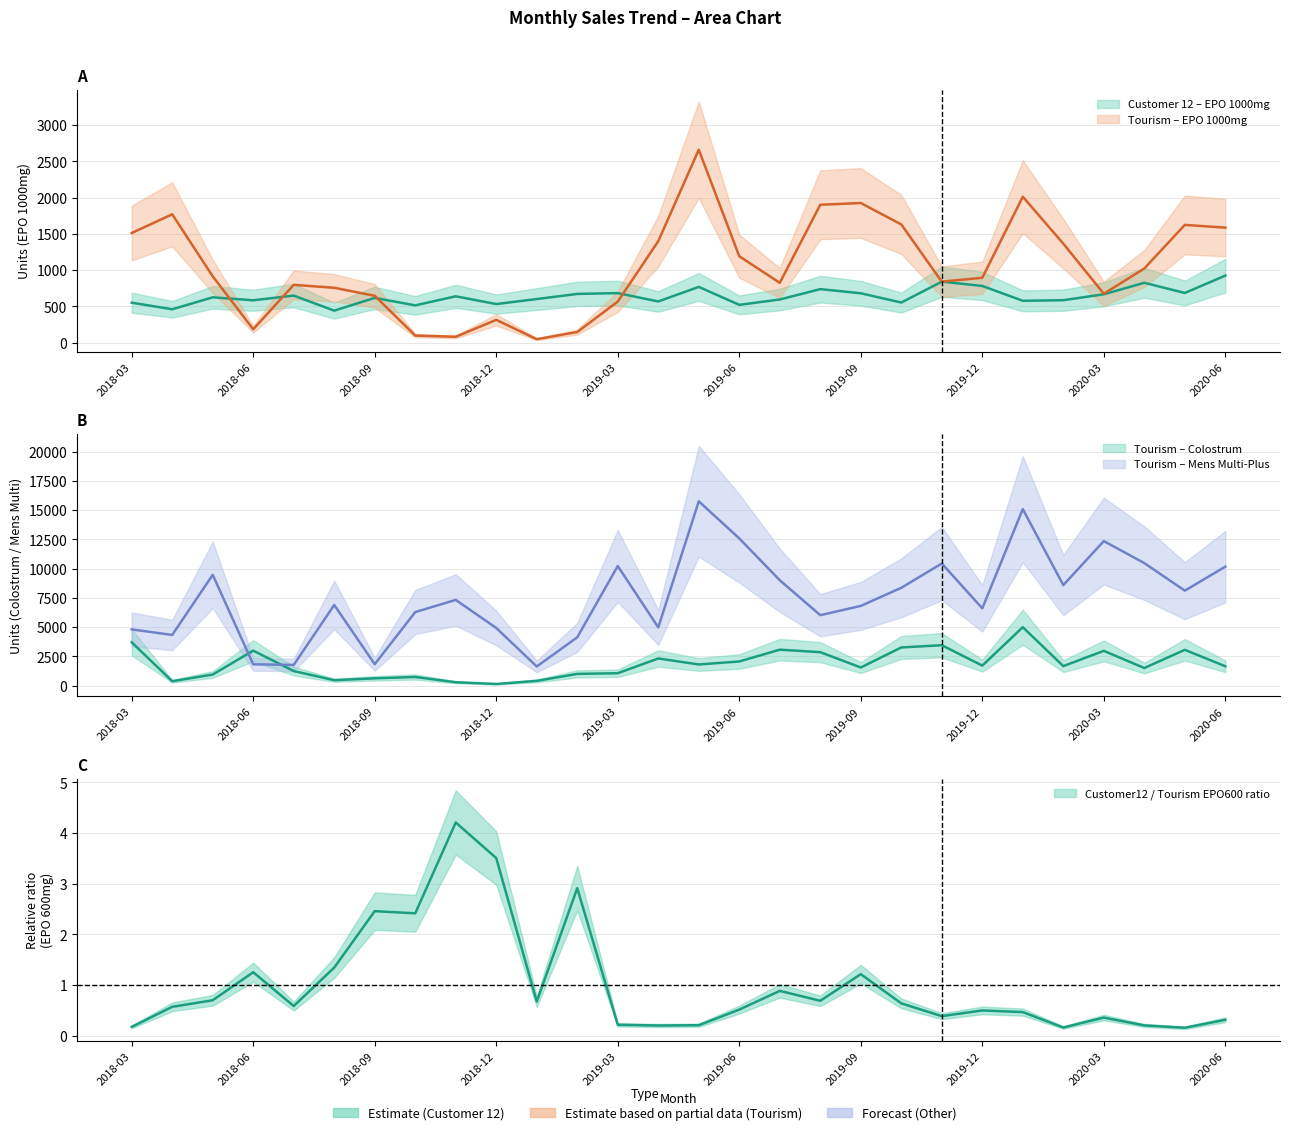

What is the sum of the Tourism_MensMulti values at 2019-03 and 2019-01?

11871